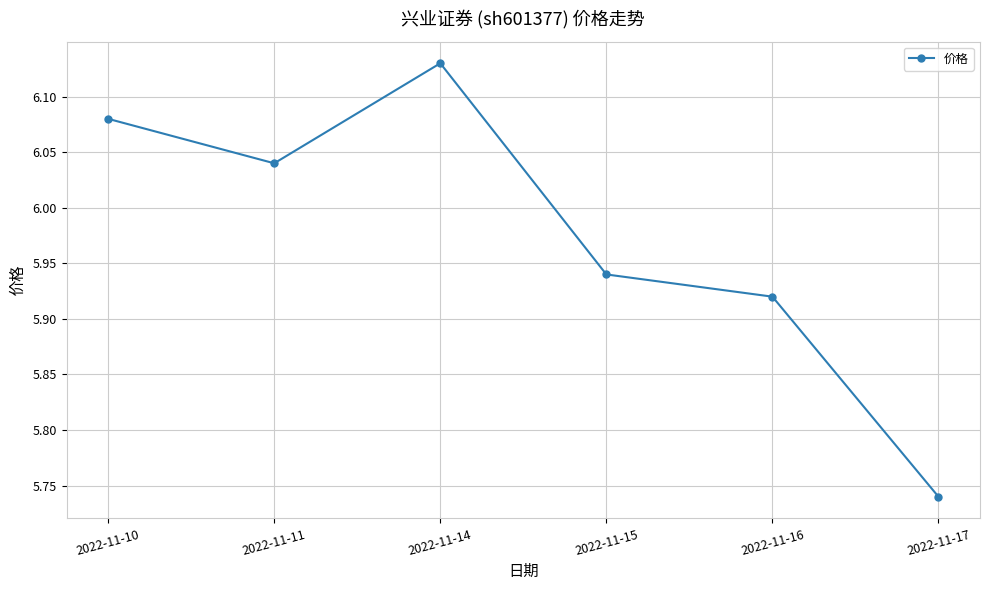

At which label is the value closest to 5?

2022-11-17